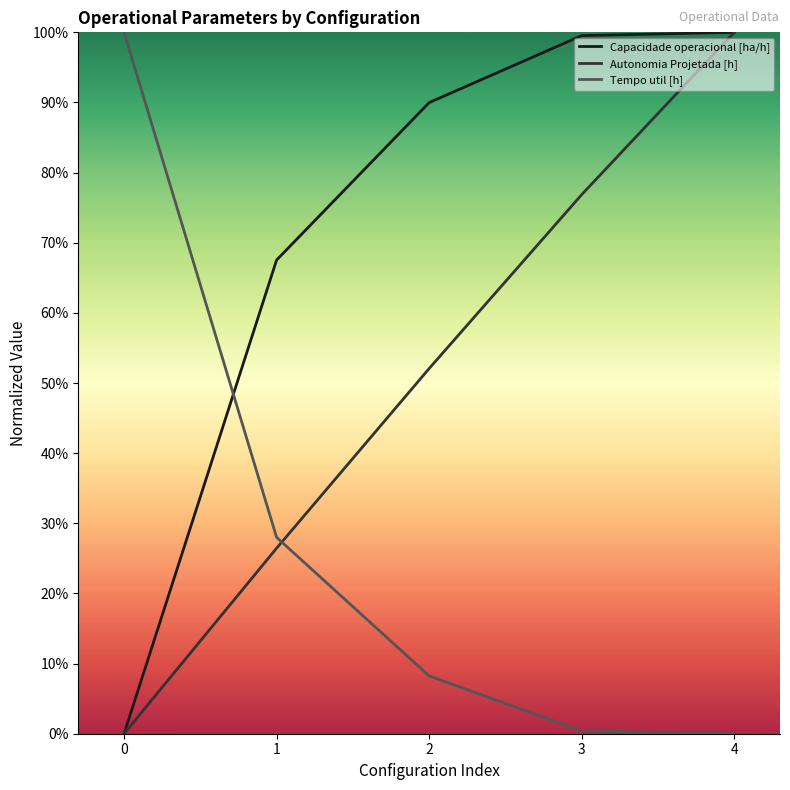

At how many categories does at least one series exceed 0?

5